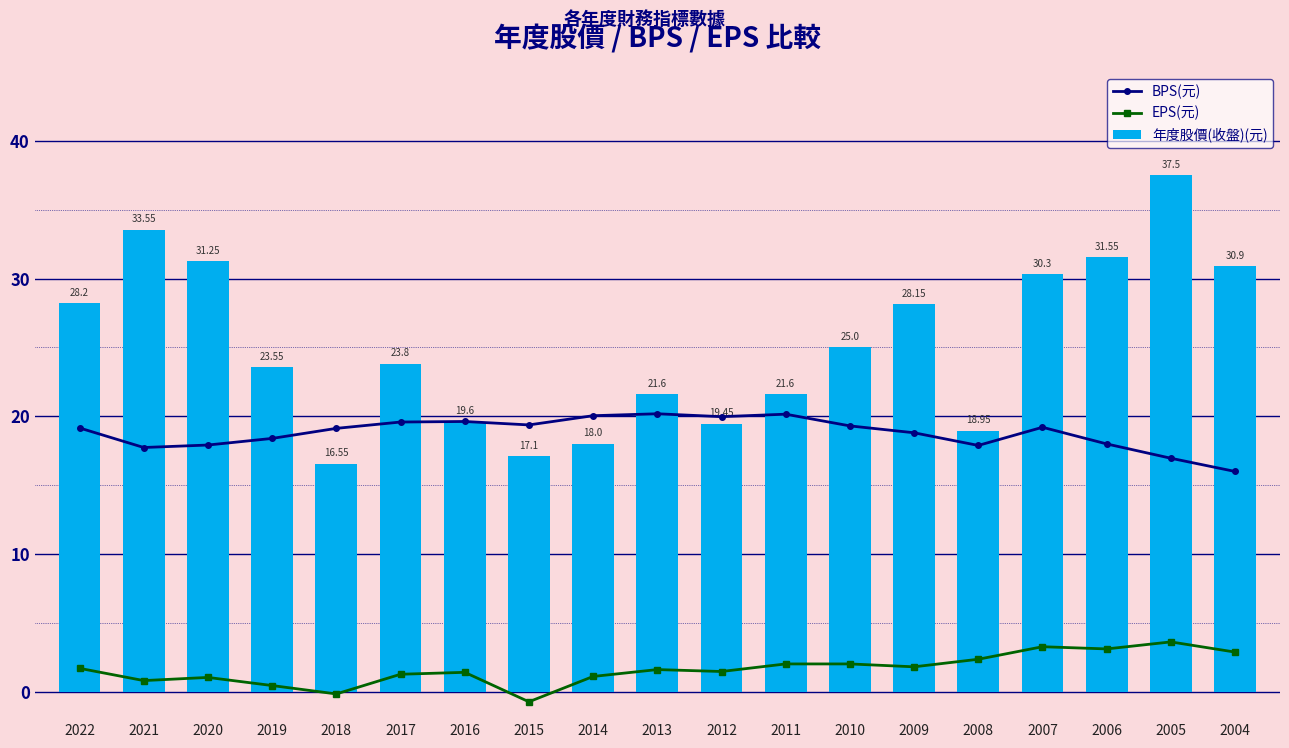

What is the difference between the highest and lowest values at 2008?

16.6